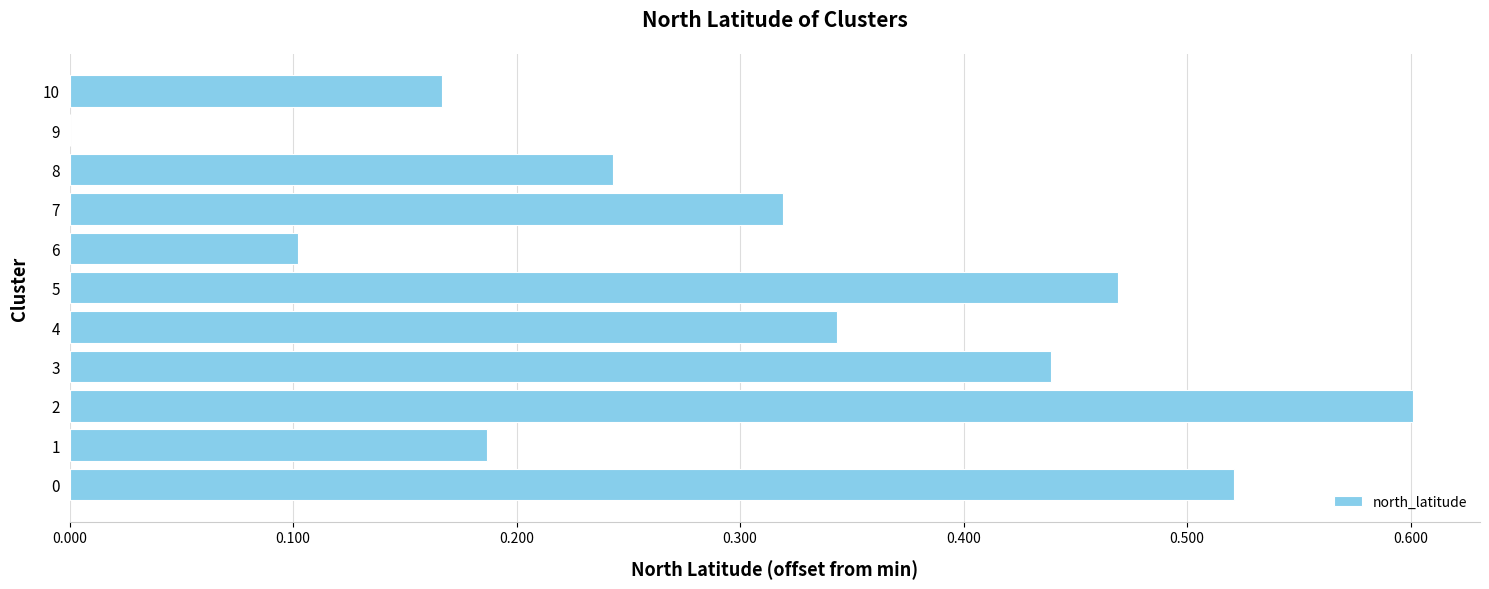

The value at 9 is 0.0. True or false?

True